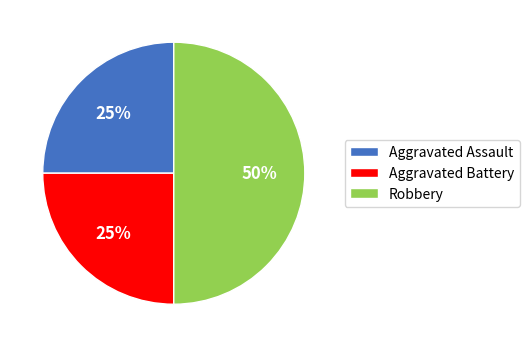

Does Aggravated Battery account for over 50% of the chart?

No